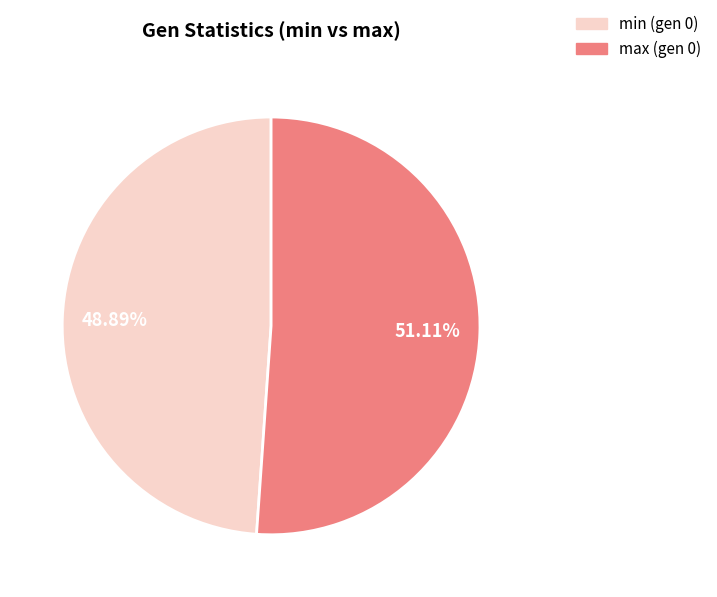

Is there any slice that represents more than half of the pie?

Yes